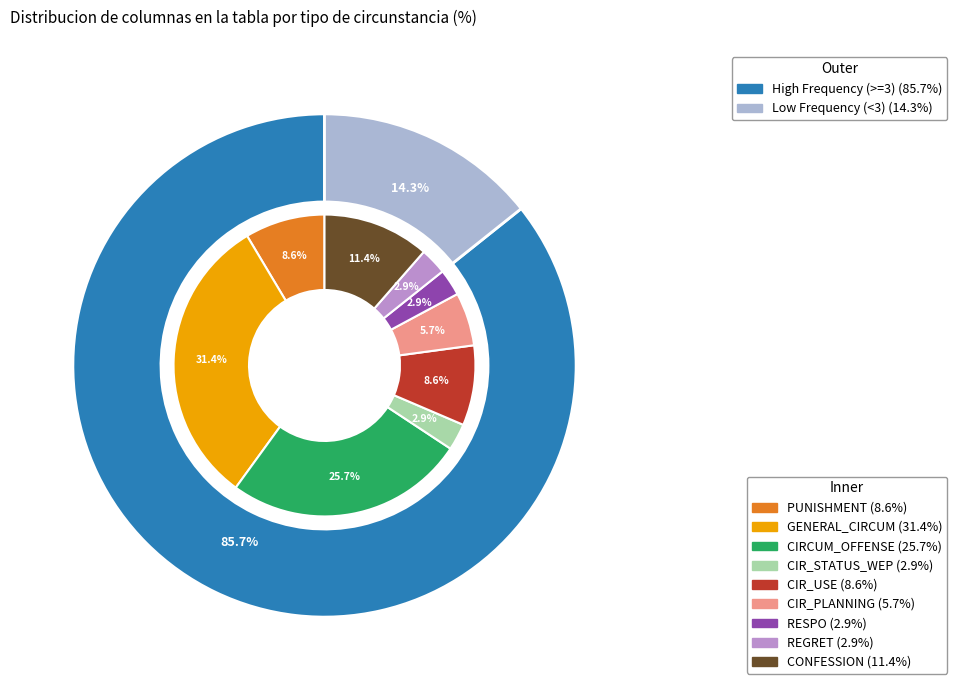

How many segments does this pie chart have?

9